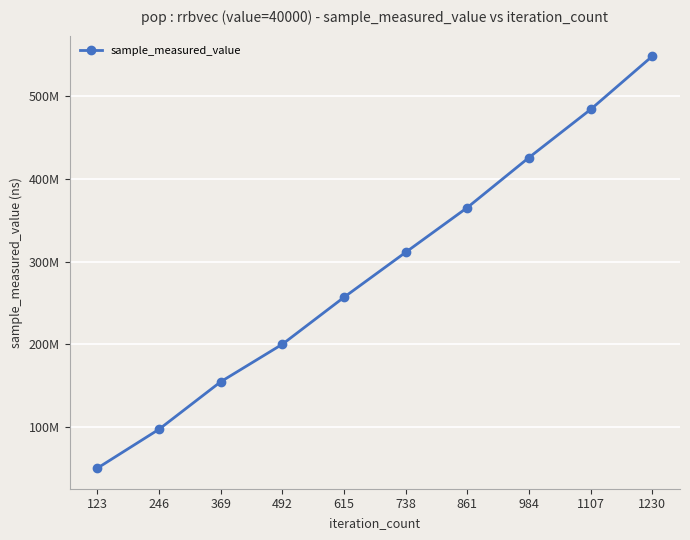

True or false: there are more than 2 points higher than both neighbors.

False